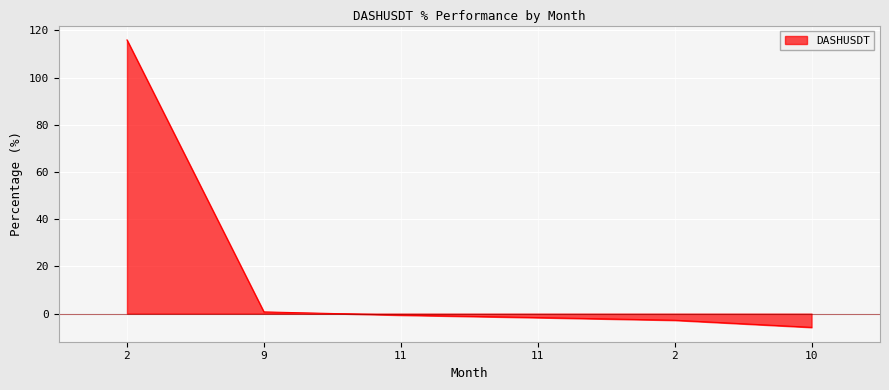

Rank the categories by value from highest to lowest.

2, 9, 11, 11, 2, 10